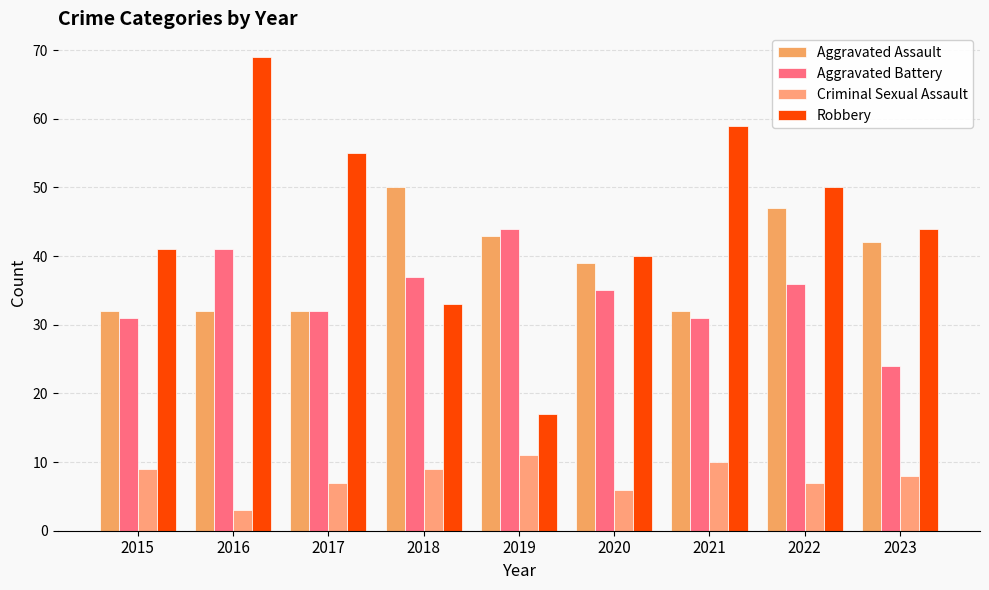

Are the bars horizontal?

No